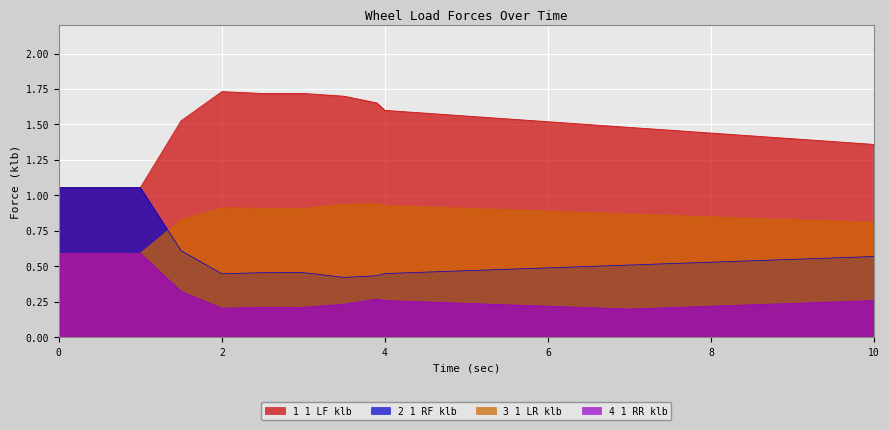

At how many categories does at least one series exceed 0?

22